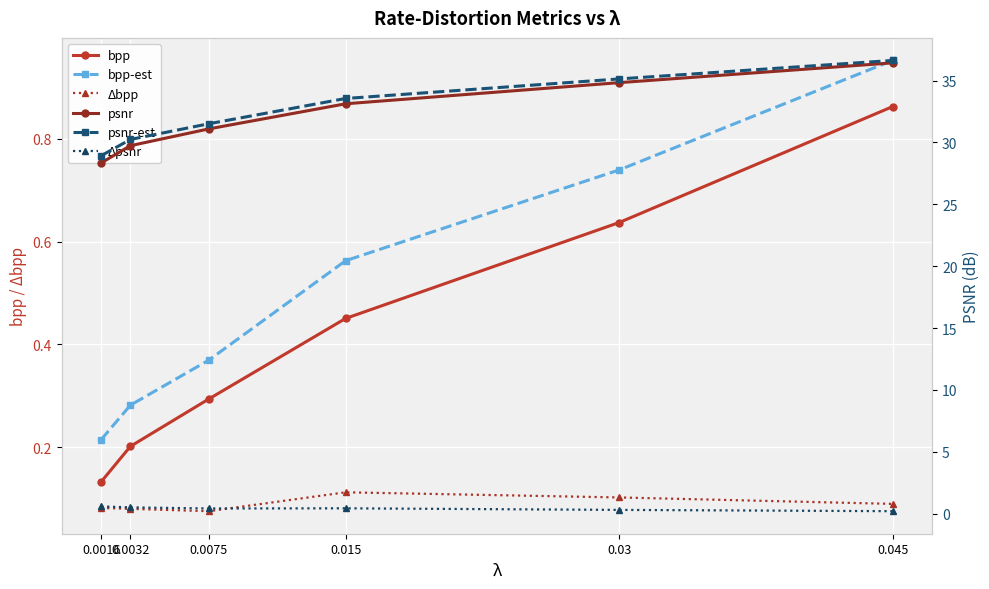

Which series has the largest total across all categories?

psnr-est